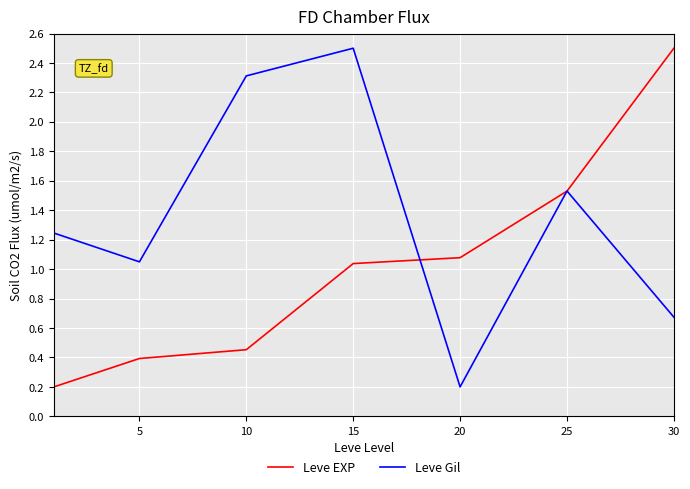

List the series in order of their overall mean, highest first.

Leve Gil, Leve EXP